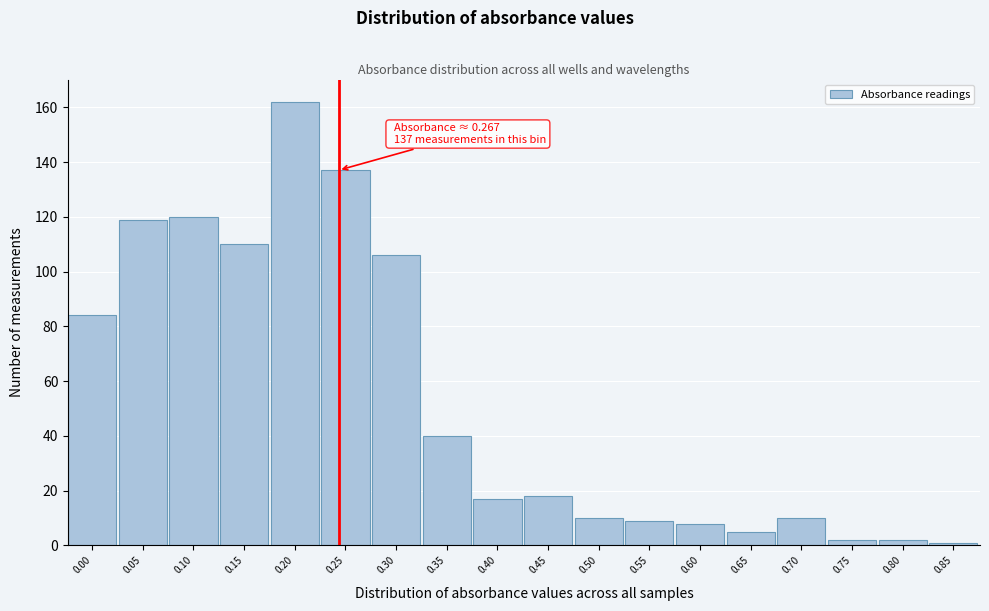

Reading left to right, transcribe all the data shown in this chart.

84	119	120	110	162	137	106	40	17	18	10	9	8	5	10	2	2	1